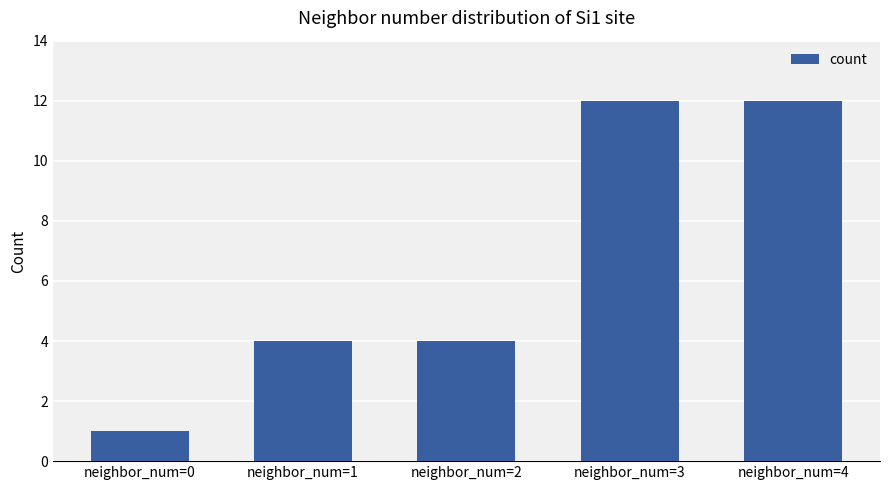

What value does the data have at neighbor_num=2?

4